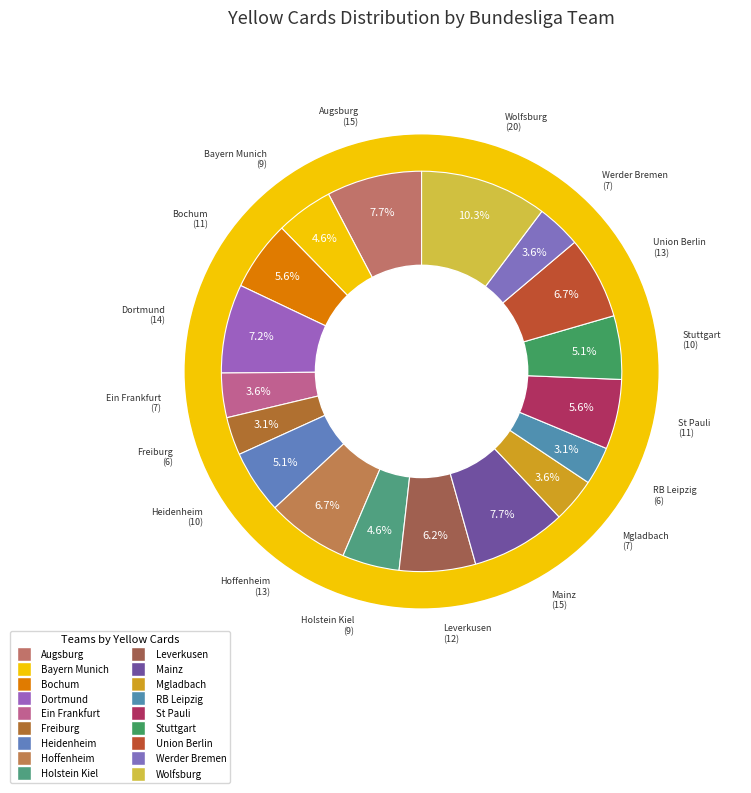

What is the change in value from Stuttgart to Wolfsburg?

+10